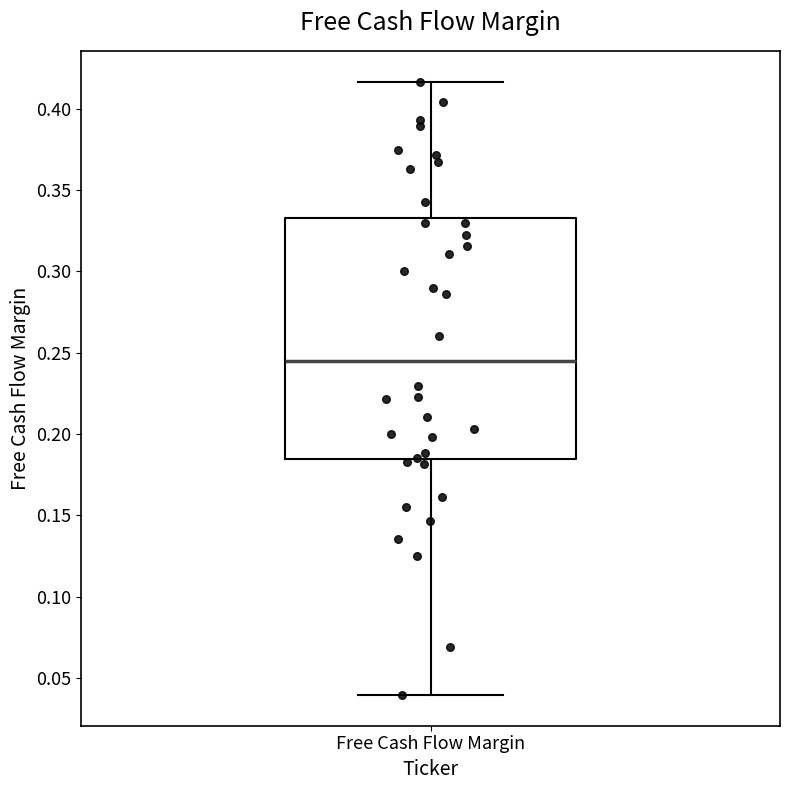

Where is the upper edge of the box for Free Cash Flow Margin on the y-axis? The values are not printed on the chart, so give them approximately, as read against the axis.

0.335